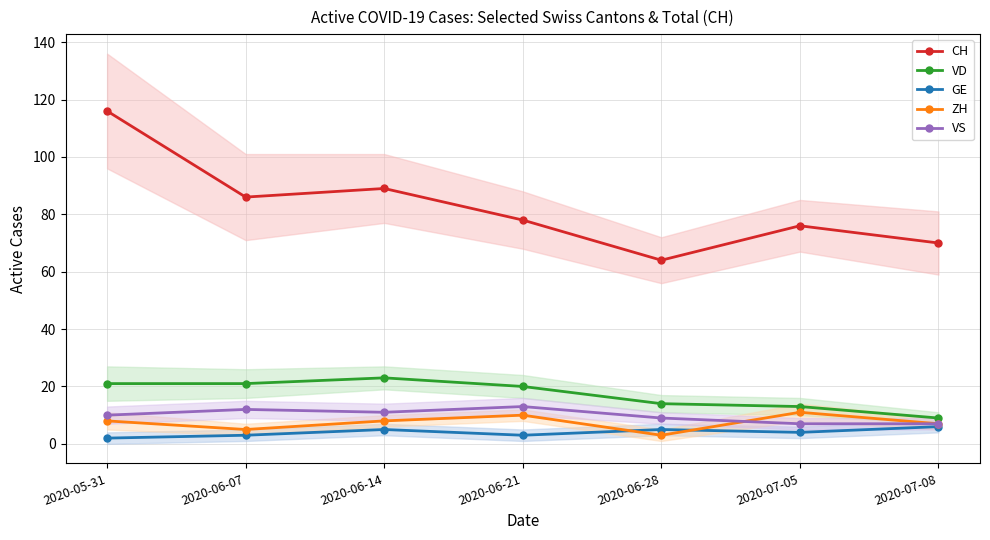

Reading left to right, what are all the values shown in this chart?

CH: 2020-05-31=116	2020-06-07=86	2020-06-14=89	2020-06-21=78	2020-06-28=64	2020-07-05=76	2020-07-08=70
VD: 2020-05-31=21	2020-06-07=21	2020-06-14=23	2020-06-21=20	2020-06-28=14	2020-07-05=13	2020-07-08=9
GE: 2020-05-31=2	2020-06-07=3	2020-06-14=5	2020-06-21=3	2020-06-28=5	2020-07-05=4	2020-07-08=6
ZH: 2020-05-31=8	2020-06-07=5	2020-06-14=8	2020-06-21=10	2020-06-28=3	2020-07-05=11	2020-07-08=7
VS: 2020-05-31=10	2020-06-07=12	2020-06-14=11	2020-06-21=13	2020-06-28=9	2020-07-05=7	2020-07-08=7